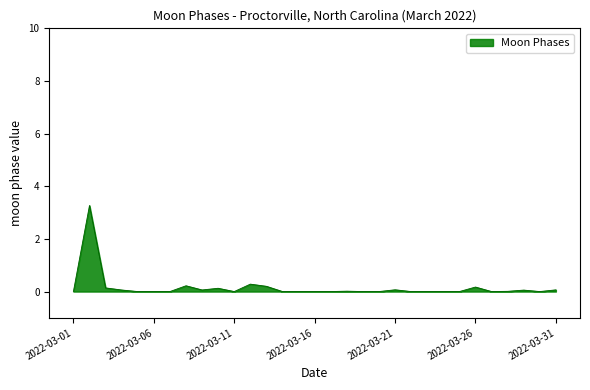

What is the greatest value displayed?

3.3